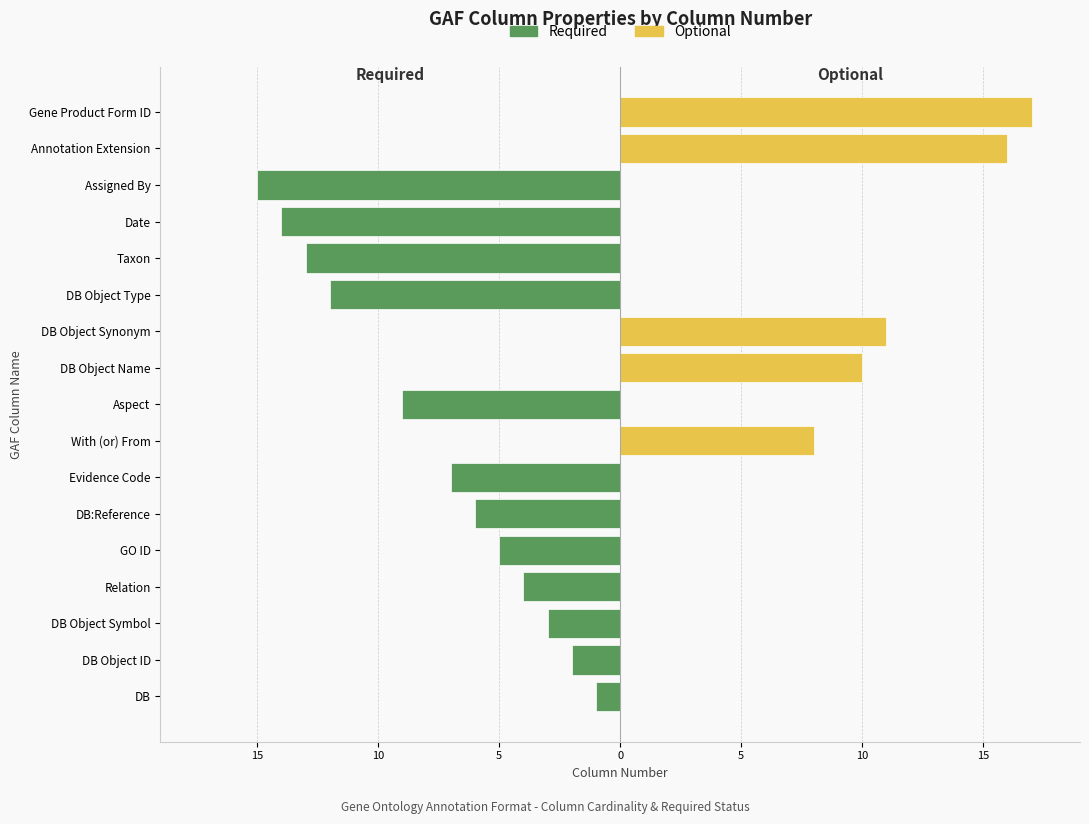

What is the total value across all series at DB Object Name?

10